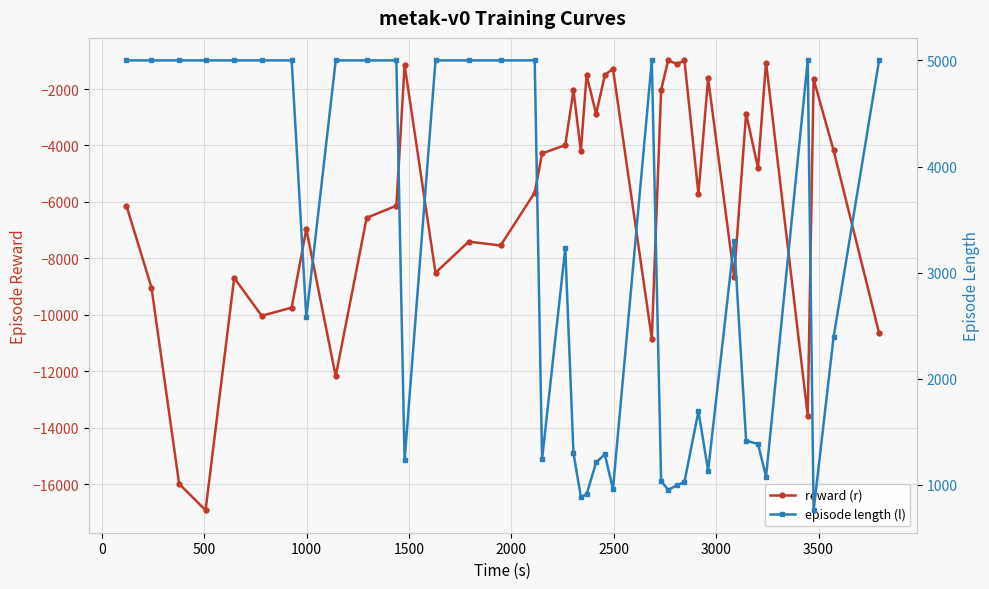

Is it true that reward (r) equals -1706.1 at 26?

False